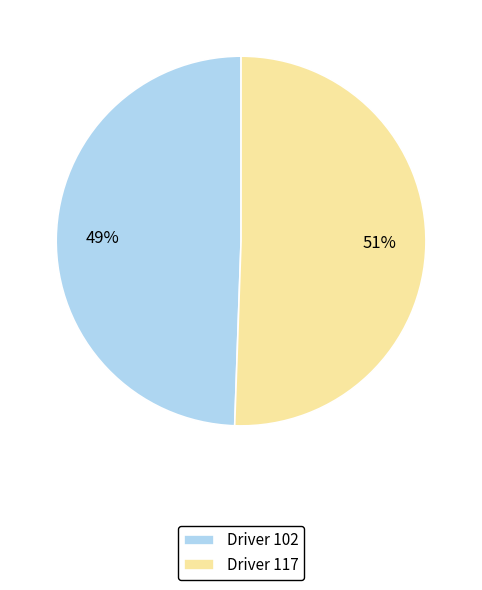

The Driver 102 slice represents 49% of the pie. True or false?

True